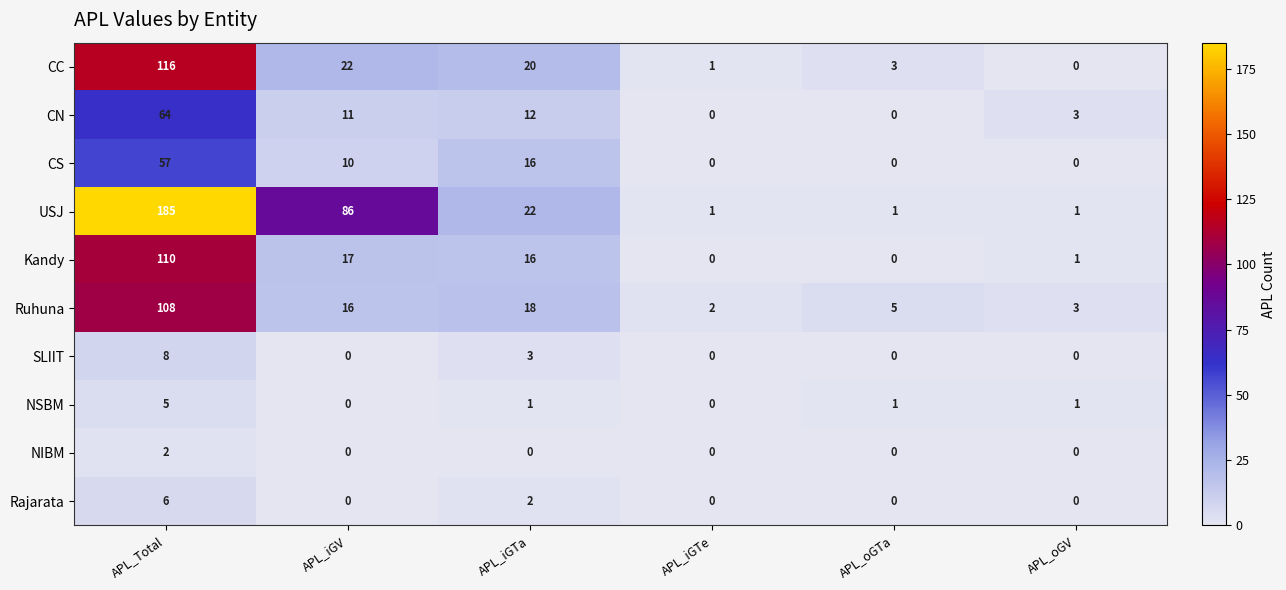

At how many categories does at least one series exceed 140?

1